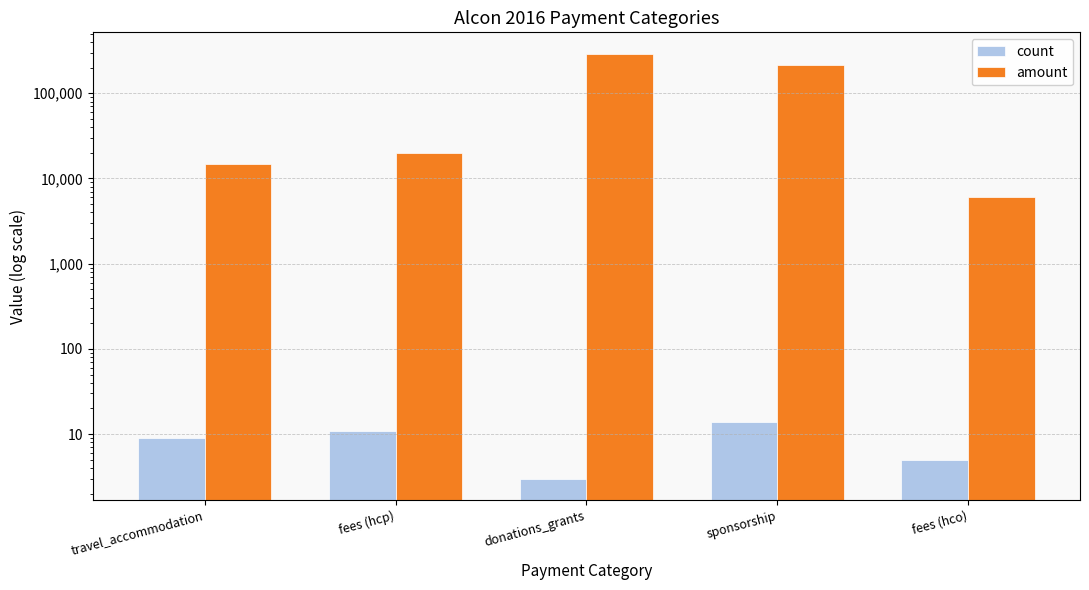

What is the value of the amount bar at the 5th from the left?

6120.0